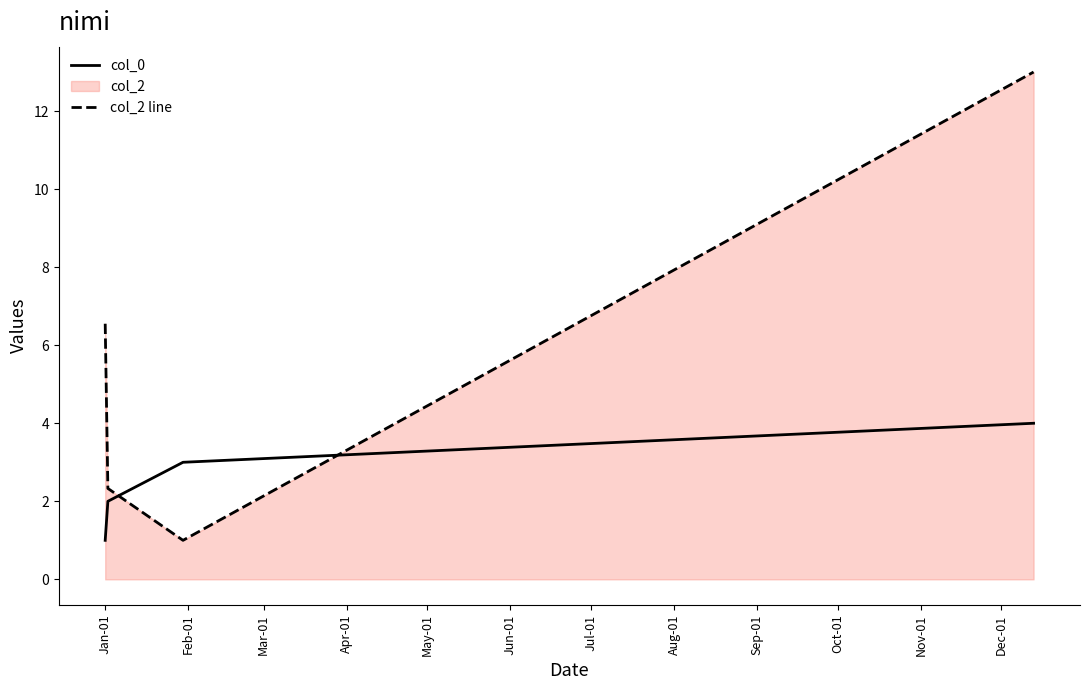

Which series has the largest total across all categories?

col_2 line